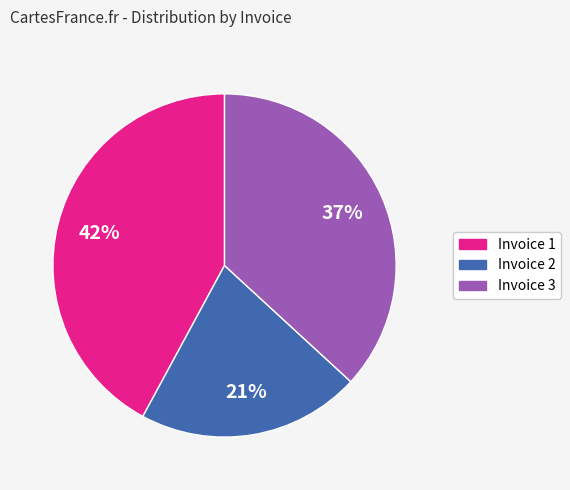

To the nearest percent, what percentage of the pie is Invoice 3?

37%